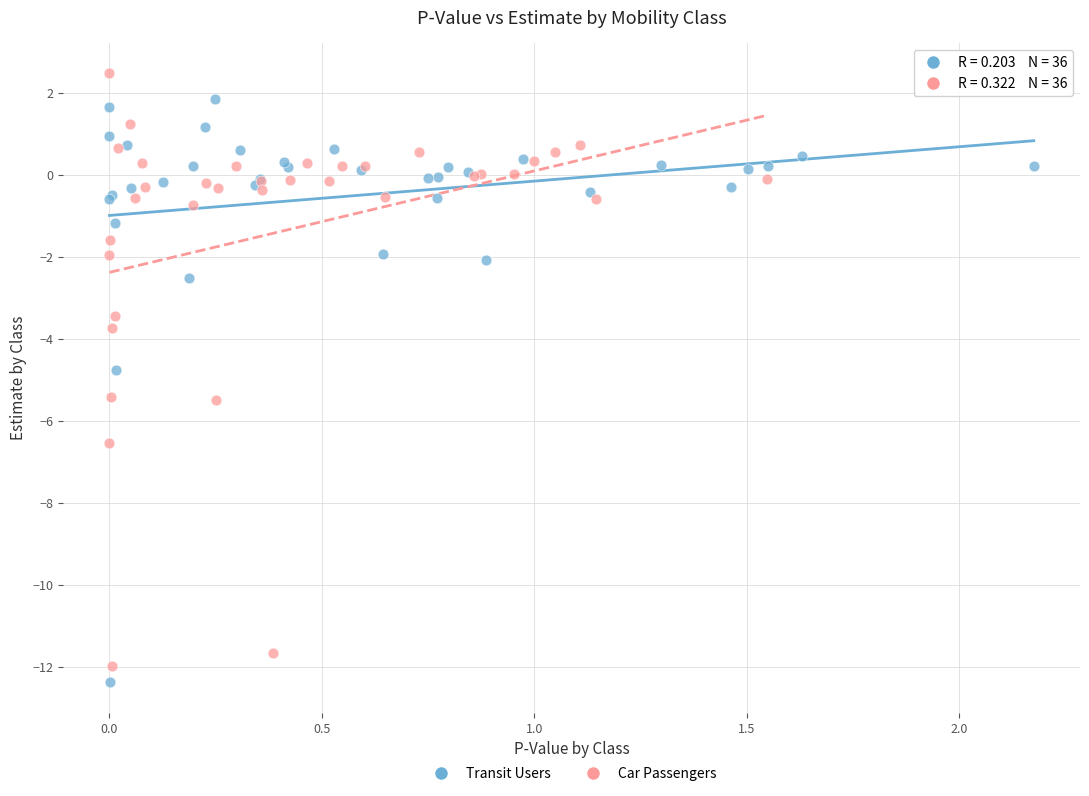

Which series contains the lowest Y value?

Transit Users